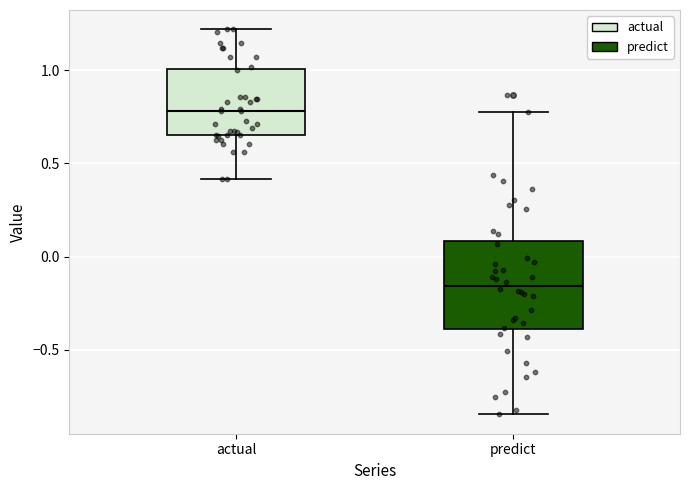

Reading left to right, transcribe this box plot: for each box, give where its median line is, the range the box spans, and where its two whiskers end, as read against the y-axis. The values are not printed on the chart, so give them approximately, as read against the axis.

actual: median 0.80, box 0.65 to 1.00, whiskers 0.40 to 1.20
predict: median -0.15, box -0.40 to 0.10, whiskers -0.85 to 0.80